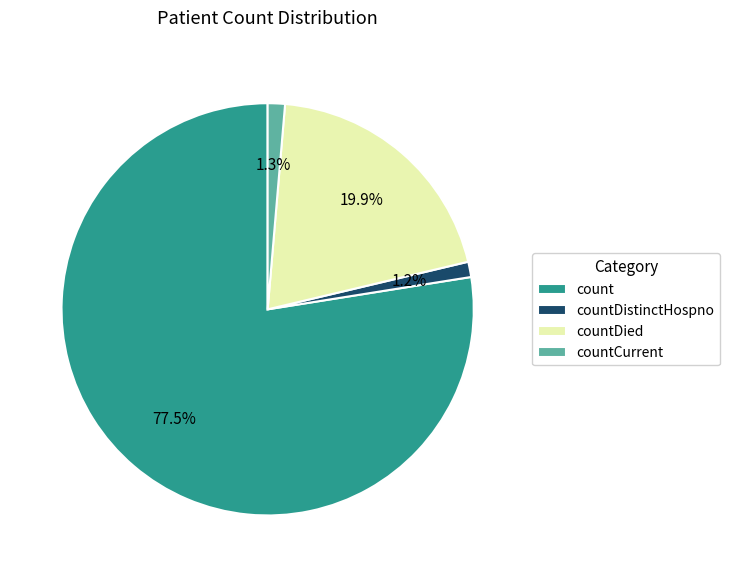

What percentage is the countCurrent slice, to the nearest percent?

1%